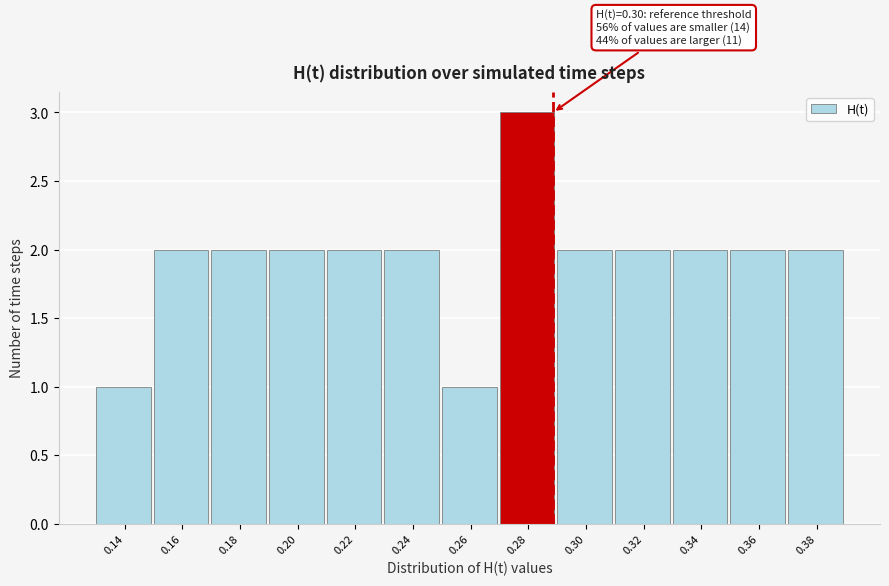

Reading left to right, list all the values displayed in this chart.

1	2	2	2	2	2	1	3	2	2	2	2	2